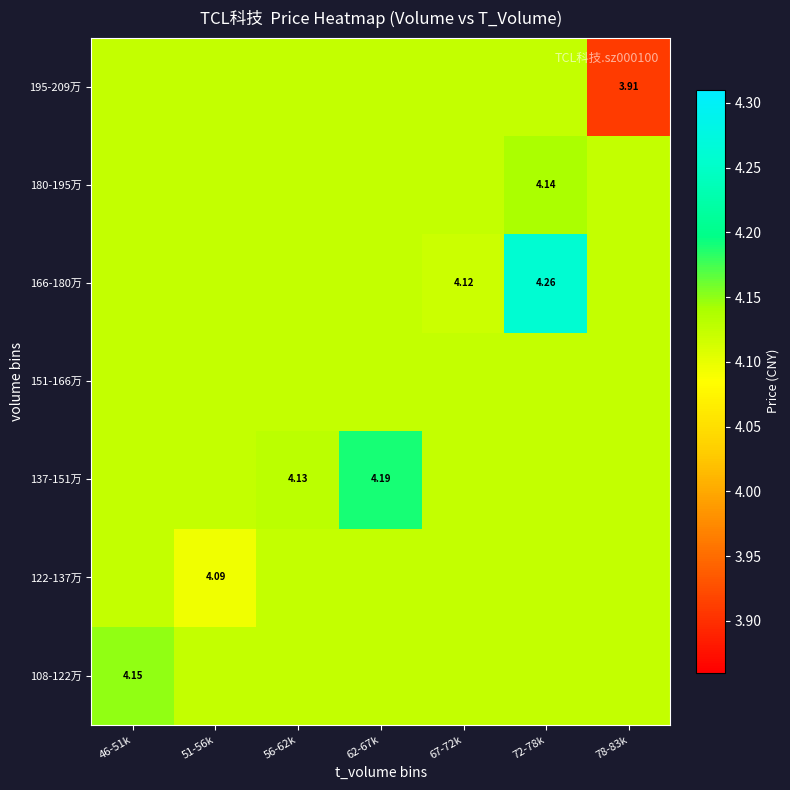

Which series changed the most between 51-56k and 56-62k?

122-137万